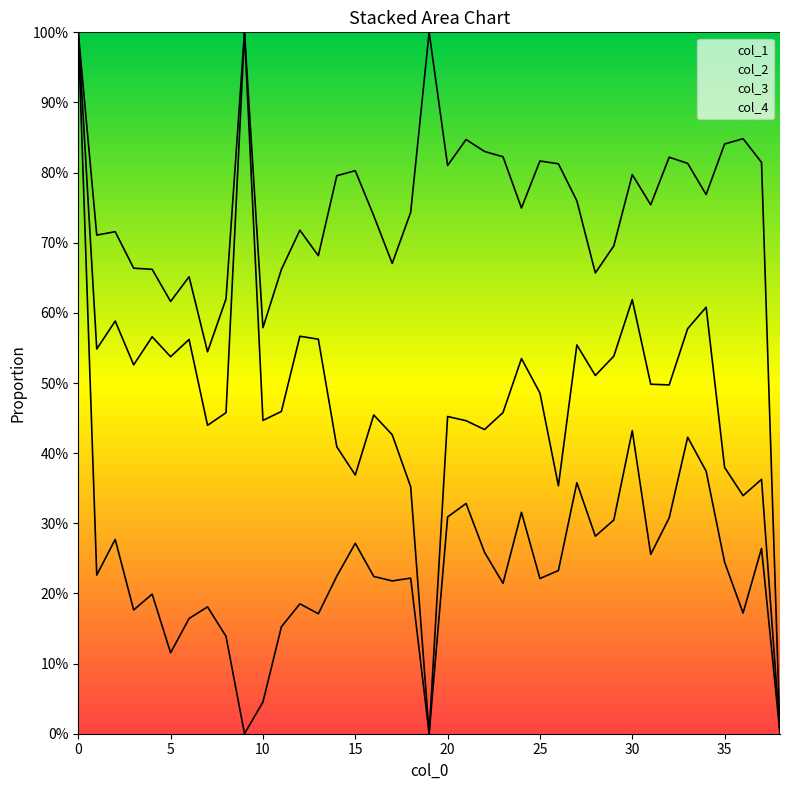

True or false: col_4 has more than 2 interior local peaks.

True